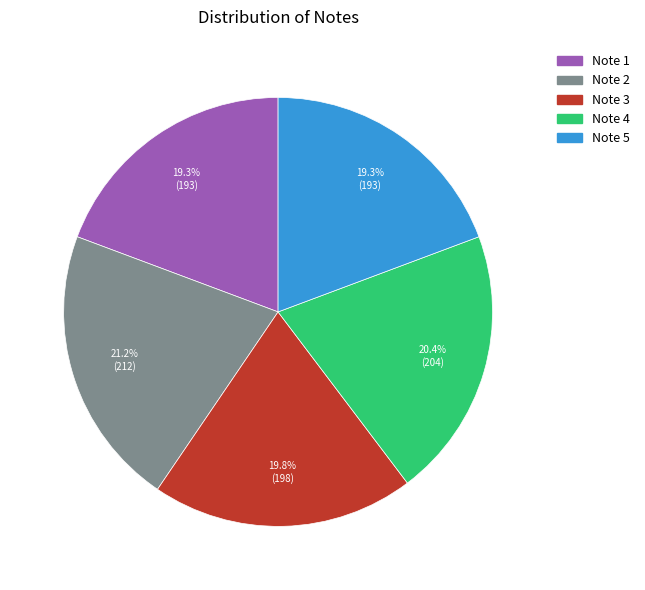

Does any single category account for the majority?

No